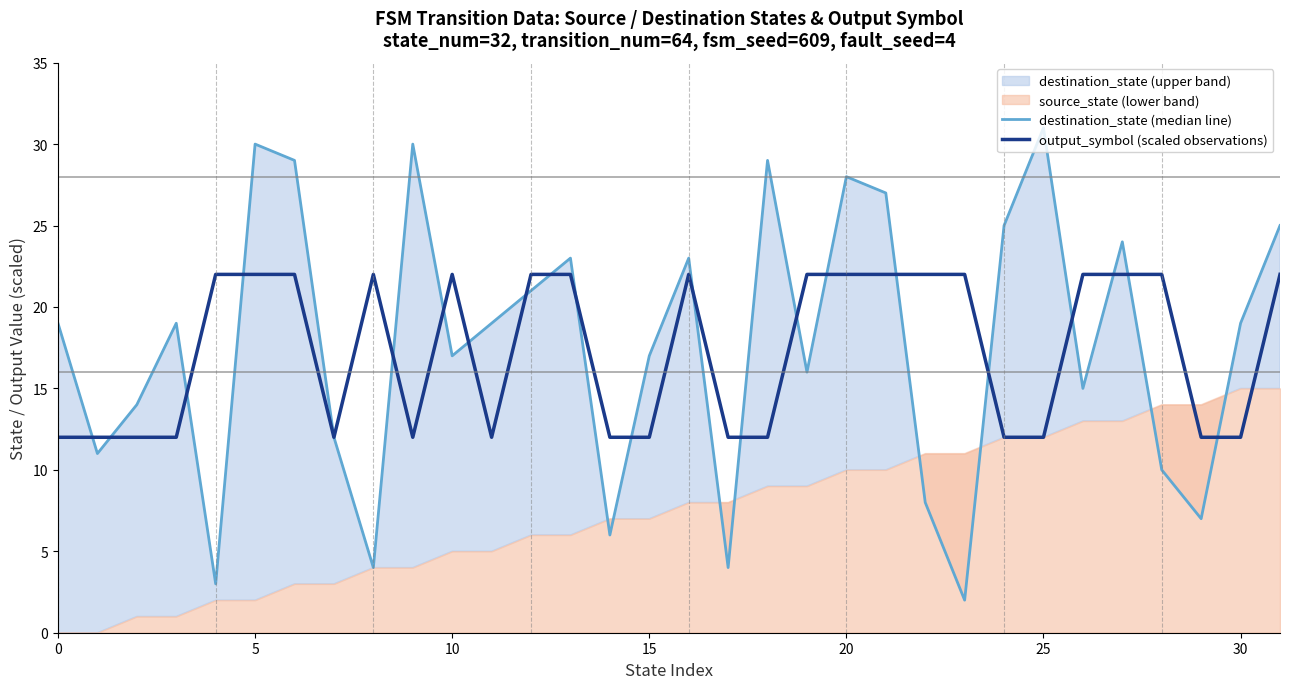

What is the highest value of the destination_state (median line) series?

31